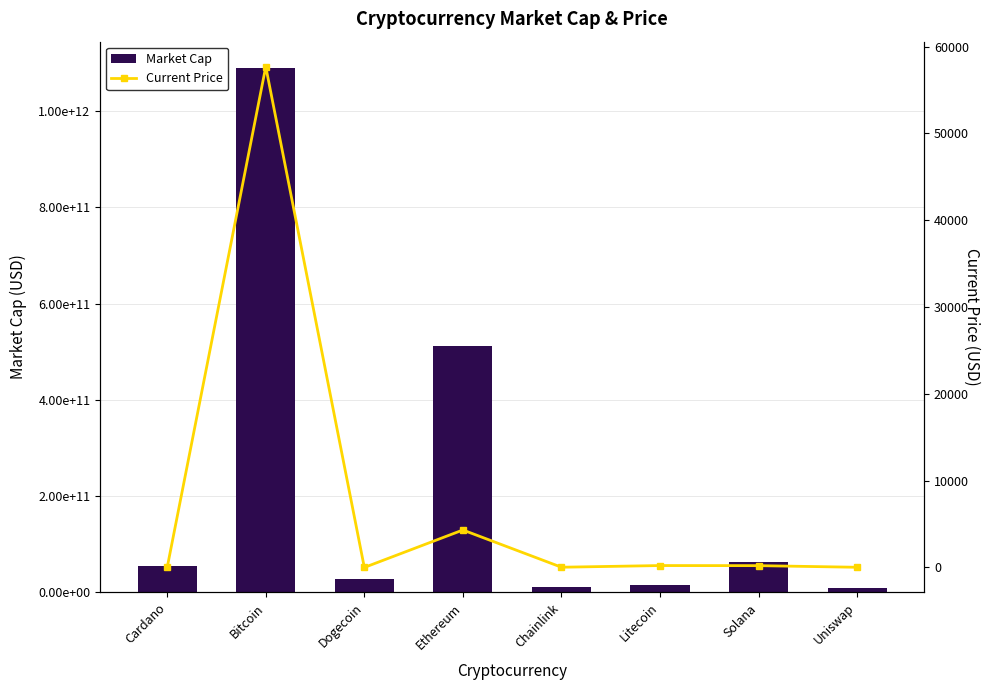

At which label does Market Cap first exceed 54215209469?

Bitcoin